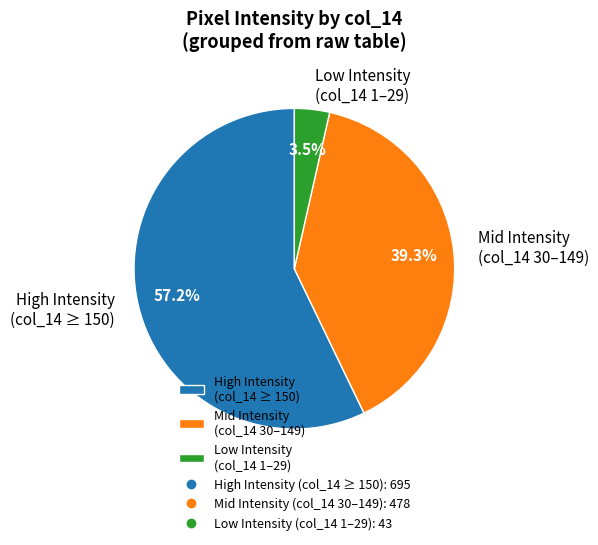

What portion of the pie excludes Mid Intensity (col_14 30–149)?

60.7%